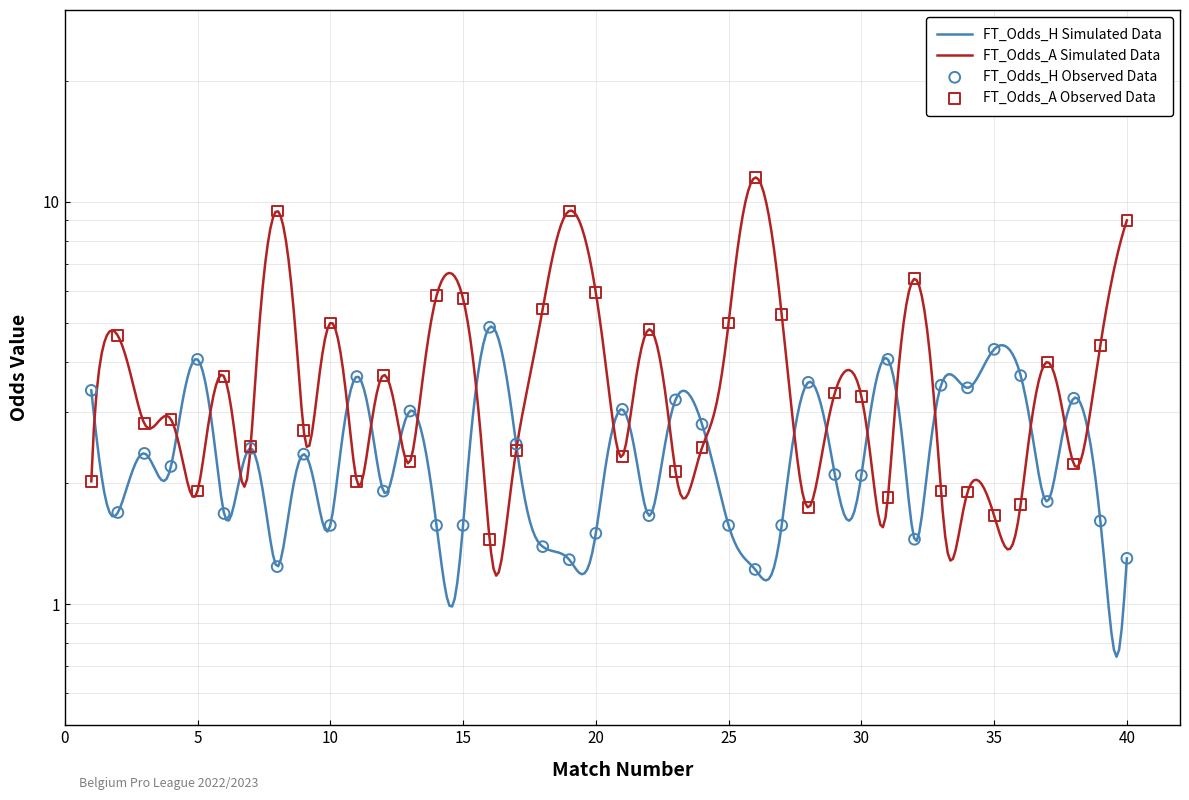

At which category is the sum across all series the highest?

26